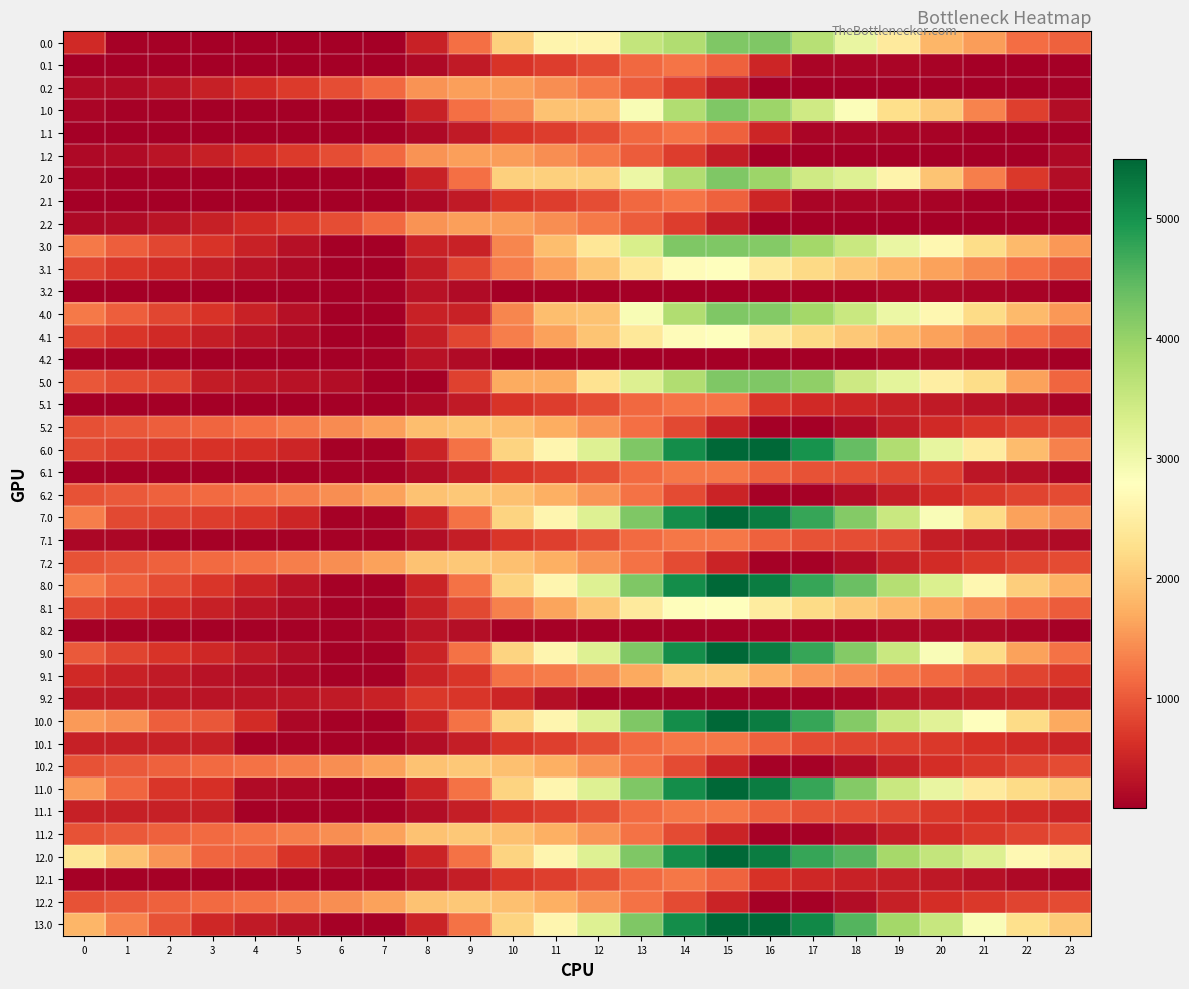

Reading left to right, what are all the values shown in this chart?

0.0: 0=569.5	1=115.5	2=105.1	3=100.7	4=95.7	5=91.9	6=83.8	7=83.8	8=475.1	9=1184.9	10=2091.9	11=2602.7	12=2602.7	13=3555.8	14=3753.4	15=4192.0	16=4192.0	17=3692.2	18=3099.6	19=2443.8	20=1807.6	21=1566.8	22=1168.8	23=1056.4
0.1: 0=83.8	1=83.8	2=83.8	3=83.8	4=83.8	5=83.8	6=83.8	7=83.8	8=207.8	9=397.0	10=668.3	11=754.4	12=887.7	13=1126.7	14=1239.3	15=1064.4	16=511.6	17=156.9	18=151.5	19=151.3	20=136.6	21=103.9	22=83.8	23=83.8
0.2: 0=223.6	1=223.6	2=337.0	3=454.8	4=579.1	5=732.5	6=902.1	7=1123.2	8=1484.3	9=1594.6	10=1570.9	11=1449.0	12=1276.1	13=1033.2	14=742.9	15=413.7	16=83.8	17=83.8	18=83.8	19=83.8	20=83.8	21=83.8	22=83.8	23=111.9
1.0: 0=165.5	1=115.5	2=105.1	3=100.7	4=95.7	5=91.9	6=83.8	7=83.8	8=475.1	9=1184.9	10=1427.9	11=1938.8	12=1938.8	13=2891.8	14=3753.4	15=4192.0	16=3938.6	17=3438.7	18=2846.1	19=2240.1	20=2007.9	21=1363.1	22=764.8	23=248.3
1.1: 0=83.8	1=83.8	2=83.8	3=83.8	4=83.8	5=83.8	6=83.8	7=83.8	8=207.8	9=397.0	10=668.3	11=754.4	12=887.7	13=1126.7	14=1239.3	15=1064.4	16=511.6	17=156.9	18=151.5	19=151.3	20=136.6	21=103.9	22=83.8	23=83.8
1.2: 0=195.2	1=223.6	2=337.0	3=454.8	4=579.1	5=732.5	6=902.1	7=1123.2	8=1484.3	9=1594.6	10=1570.9	11=1449.0	12=1276.1	13=1033.2	14=742.9	15=413.7	16=83.8	17=83.8	18=83.8	19=83.8	20=83.8	21=83.8	22=83.8	23=195.2
2.0: 0=165.5	1=115.5	2=105.1	3=100.7	4=95.7	5=91.9	6=83.8	7=83.8	8=475.1	9=1184.9	10=2091.9	11=2091.9	12=2091.9	13=3044.9	14=3753.4	15=4192.0	16=3938.6	17=3438.7	18=3250.2	19=2594.4	20=1958.2	21=1313.4	22=715.1	23=248.3
2.1: 0=83.8	1=83.8	2=83.8	3=83.8	4=83.8	5=83.8	6=83.8	7=83.8	8=207.8	9=397.0	10=668.3	11=754.4	12=887.7	13=1126.7	14=1239.3	15=1064.4	16=511.6	17=156.9	18=151.5	19=151.3	20=136.6	21=103.9	22=83.8	23=83.8
2.2: 0=195.6	1=223.6	2=337.0	3=454.8	4=579.1	5=732.5	6=902.1	7=1123.2	8=1484.3	9=1594.6	10=1570.9	11=1449.0	12=1276.1	13=1033.2	14=742.9	15=413.7	16=83.8	17=83.8	18=83.8	19=83.8	20=83.8	21=83.8	22=83.8	23=83.8
3.0: 0=1274.6	1=1039.8	2=844.5	3=655.2	4=465.4	5=276.8	6=83.8	7=83.8	8=475.1	9=475.1	10=1382.2	11=1893.0	12=2377.4	13=3330.4	14=4192.0	15=4192.0	16=4157.8	17=3877.1	18=3503.7	19=3067.1	20=2650.1	21=2224.5	22=1839.5	23=1542.3
3.1: 0=838.8	1=693.2	2=561.0	3=434.0	4=310.1	5=200.3	6=84.0	7=83.8	8=411.3	9=815.3	10=1301.5	11=1602.4	12=1950.5	13=2404.4	14=2731.8	15=2775.2	16=2441.6	17=2189.5	18=1999.3	19=1814.2	20=1614.7	21=1397.2	22=1192.3	23=1008.0
3.2: 0=83.8	1=83.8	2=83.8	3=83.8	4=83.8	5=83.8	6=83.8	7=123.8	8=303.7	9=231.5	10=83.8	11=83.8	12=83.8	13=83.8	14=83.8	15=83.8	16=83.8	17=83.8	18=90.7	19=156.1	20=173.8	21=164.3	22=133.6	23=83.8
4.0: 0=1274.6	1=1039.8	2=844.5	3=655.2	4=465.4	5=276.8	6=83.8	7=83.8	8=475.1	9=475.1	10=1382.2	11=1893.0	12=1938.8	13=2891.8	14=3753.4	15=4192.0	16=4157.8	17=3877.1	18=3497.9	19=3061.3	20=2644.2	21=2218.6	22=1839.5	23=1542.3
4.1: 0=838.8	1=693.2	2=561.0	3=434.0	4=310.1	5=200.3	6=84.0	7=83.8	8=422.6	9=826.6	10=1312.8	11=1613.7	12=1950.5	13=2404.4	14=2731.8	15=2775.2	16=2441.6	17=2189.5	18=1999.3	19=1814.2	20=1614.7	21=1397.2	22=1192.3	23=1008.0
4.2: 0=83.8	1=83.8	2=83.8	3=83.8	4=83.8	5=83.8	6=83.8	7=123.8	8=303.7	9=231.5	10=83.8	11=83.8	12=83.8	13=83.8	14=83.8	15=83.8	16=83.8	17=83.8	18=90.7	19=156.1	20=173.8	21=164.3	22=133.6	23=83.8
5.0: 0=975.3	1=874.8	2=813.8	3=405.4	4=349.9	5=295.6	6=235.4	7=83.8	8=83.8	9=793.5	10=1700.6	11=1700.6	12=2313.8	13=3266.8	14=3753.4	15=4192.0	16=4192.0	17=4045.7	18=3453.1	19=3150.8	20=2514.6	21=2223.3	22=1625.1	23=1108.6
5.1: 0=95.1	1=83.8	2=83.8	3=83.8	4=83.8	5=83.8	6=83.8	7=83.8	8=207.8	9=397.0	10=668.3	11=754.4	12=887.7	13=1126.7	14=1239.3	15=1239.3	16=686.5	17=568.7	18=512.8	19=462.1	20=396.9	21=313.7	22=243.2	23=130.0
5.2: 0=909.2	1=985.7	2=1049.5	3=1117.8	4=1192.7	5=1296.6	6=1416.6	7=1588.2	8=1899.8	9=1960.7	10=1886.4	11=1714.0	12=1490.6	13=1197.2	14=856.4	15=476.7	16=96.3	17=83.8	18=214.7	19=411.8	20=561.1	21=683.5	22=785.0	23=846.9
6.0: 0=864.4	1=763.9	2=703.0	3=648.0	4=592.6	5=522.1	6=109.9	7=109.9	8=501.2	9=1210.9	10=2118.0	11=2628.8	12=3242.0	13=4195.1	14=5056.7	15=5495.3	16=5495.3	17=4995.4	18=4402.8	19=3747.0	20=3110.8	21=2466.0	22=1867.7	23=1351.3
6.1: 0=121.1	1=109.9	2=109.9	3=109.9	4=109.9	5=109.9	6=109.9	7=109.9	8=233.9	9=423.1	10=694.4	11=780.5	12=913.8	13=1152.8	14=1265.4	15=1265.4	16=1066.1	17=948.3	18=892.4	19=841.7	20=776.5	21=339.8	22=269.2	23=156.0
6.2: 0=935.2	1=1011.7	2=1075.6	3=1143.9	4=1218.8	5=1322.7	6=1442.7	7=1614.3	8=1925.9	9=1986.8	10=1912.5	11=1740.1	12=1516.7	13=1223.3	14=882.5	15=502.8	16=122.4	17=109.9	18=240.8	19=437.8	20=587.2	21=709.5	22=811.1	23=873.0
7.0: 0=1318.0	1=864.0	2=803.1	3=748.2	4=692.7	5=522.1	6=109.9	7=109.9	8=501.2	9=1210.9	10=2118.0	11=2628.8	12=3242.0	13=4195.1	14=5056.7	15=5495.3	16=5241.9	17=4742.0	18=4149.4	19=3493.6	20=2857.4	21=2212.6	22=1614.3	23=1451.4
7.1: 0=184.4	1=173.2	2=109.9	3=109.9	4=109.9	5=109.9	6=109.9	7=109.9	8=233.9	9=423.1	10=694.4	11=780.5	12=913.8	13=1152.8	14=1265.4	15=1265.4	16=1066.1	17=948.3	18=892.4	19=841.7	20=423.0	21=339.8	22=269.2	23=219.3
7.2: 0=935.2	1=1011.7	2=1075.6	3=1143.9	4=1218.8	5=1322.7	6=1442.7	7=1614.3	8=1925.9	9=1986.8	10=1912.5	11=1740.1	12=1516.7	13=1223.3	14=882.5	15=502.8	16=122.4	17=109.9	18=248.5	19=445.5	20=587.2	21=709.5	22=811.1	23=873.0
8.0: 0=1300.7	1=1065.8	2=870.5	3=681.3	4=491.5	5=302.9	6=109.9	7=109.9	8=501.2	9=1210.9	10=2118.0	11=2628.8	12=3242.0	13=4195.1	14=5056.7	15=5495.3	16=5241.9	17=4742.0	18=4368.6	19=3712.8	20=3295.8	21=2651.0	22=2052.7	23=1755.4
8.1: 0=864.8	1=719.3	2=587.0	3=460.1	4=336.2	5=226.4	6=110.0	7=109.9	8=448.7	9=852.7	10=1338.9	11=1639.8	12=1976.6	13=2430.5	14=2757.8	15=2801.3	16=2467.7	17=2215.6	18=2025.4	19=1840.3	20=1640.8	21=1423.2	22=1218.3	23=1034.1
8.2: 0=109.9	1=109.9	2=109.9	3=109.9	4=109.9	5=109.9	6=109.9	7=149.9	8=329.8	9=257.6	10=109.9	11=109.9	12=109.9	13=109.9	14=109.9	15=109.9	16=109.9	17=109.9	18=116.8	19=182.2	20=199.9	21=190.4	22=159.6	23=109.9
9.0: 0=997.6	1=813.3	2=668.5	3=529.8	4=390.5	5=252.4	6=109.9	7=109.9	8=501.2	9=1210.9	10=2118.0	11=2628.8	12=3242.0	13=4195.1	14=5056.7	15=5495.3	16=5241.9	17=4742.0	18=4149.4	19=3493.6	20=2857.4	21=2212.6	22=1614.3	23=1214.8
9.1: 0=561.7	1=466.6	2=384.9	3=308.4	4=235.1	5=175.7	6=109.9	7=109.9	8=498.2	9=687.4	10=1223.1	11=1309.2	12=1442.4	13=1681.5	14=2043.6	15=2043.6	16=1760.5	17=1558.9	18=1419.2	19=1284.6	20=1135.6	21=968.6	22=814.2	23=680.4
9.2: 0=367.0	1=361.2	2=342.4	3=328.3	4=320.9	5=342.6	6=380.4	7=469.9	8=699.3	9=677.6	10=519.5	11=263.3	12=109.9	13=109.9	14=109.9	15=109.9	16=109.9	17=109.9	18=166.3	19=281.2	20=348.4	21=388.6	22=407.9	23=387.3
10.0: 0=1555.2	1=1454.7	2=1040.2	3=985.3	4=576.4	5=168.5	6=109.9	7=109.9	8=501.2	9=1210.9	10=2118.0	11=2628.8	12=3242.0	13=4195.1	14=5056.7	15=5495.3	16=5241.9	17=4742.0	18=4149.4	19=3493.6	20=3210.9	21=2803.3	22=2205.0	23=1688.5
10.1: 0=464.2	1=453.0	2=453.0	3=453.0	4=109.9	5=109.9	6=109.9	7=109.9	8=233.9	9=423.1	10=694.4	11=780.5	12=913.8	13=1152.8	14=1265.4	15=1265.4	16=1066.1	17=874.6	18=818.6	19=767.9	20=702.8	21=619.6	22=549.0	23=499.1
10.2: 0=935.2	1=1011.7	2=1075.6	3=1143.9	4=1218.8	5=1322.7	6=1442.7	7=1614.3	8=1925.9	9=1986.8	10=1912.5	11=1740.1	12=1516.7	13=1223.3	14=882.5	15=502.8	16=122.4	17=109.9	18=248.5	19=445.5	20=594.9	21=709.5	22=811.1	23=873.0
11.0: 0=1555.2	1=1101.2	2=686.7	3=631.8	4=222.8	5=168.5	6=109.9	7=109.9	8=501.2	9=1210.9	10=2118.0	11=2628.8	12=3242.0	13=4195.1	14=5056.7	15=5495.3	16=5241.9	17=4742.0	18=4149.4	19=3493.6	20=3094.6	21=2449.8	22=2205.0	23=2042.1
11.1: 0=464.2	1=453.0	2=453.0	3=453.0	4=109.9	5=109.9	6=109.9	7=109.9	8=233.9	9=423.1	10=694.4	11=780.5	12=913.8	13=1152.8	14=1265.4	15=1265.4	16=1066.1	17=948.3	18=892.4	19=841.7	20=702.8	21=619.6	22=549.0	23=499.1
11.2: 0=935.2	1=1011.7	2=1075.6	3=1143.9	4=1218.8	5=1322.7	6=1442.7	7=1614.3	8=1925.9	9=1986.8	10=1912.5	11=1740.1	12=1516.7	13=1223.3	14=882.5	15=502.8	16=122.4	17=109.9	18=240.8	19=437.8	20=587.2	21=709.5	22=811.1	23=873.0
12.0: 0=2378.7	1=1924.6	2=1510.2	3=1101.7	4=1046.3	5=673.6	6=261.5	7=109.9	8=501.2	9=1210.9	10=2118.0	11=2628.8	12=3242.0	13=4195.1	14=5056.7	15=5495.3	16=5241.9	17=4742.0	18=4502.9	19=3847.2	20=3564.5	21=3273.2	22=2674.9	23=2512.0
12.1: 0=121.1	1=109.9	2=109.9	3=109.9	4=109.9	5=109.9	6=109.9	7=109.9	8=233.9	9=423.1	10=694.4	11=780.5	12=913.8	13=1152.8	14=1265.4	15=1090.5	16=649.2	17=531.5	18=475.6	19=424.9	20=359.7	21=276.5	22=205.9	23=156.0
12.2: 0=935.2	1=1011.7	2=1075.6	3=1143.9	4=1218.8	5=1322.7	6=1442.7	7=1614.3	8=1925.9	9=1986.8	10=1912.5	11=1740.1	12=1516.7	13=1223.3	14=882.5	15=502.8	16=122.4	17=109.9	18=248.5	19=445.5	20=594.9	21=709.5	22=811.1	23=873.0
13.0: 0=1809.8	1=1355.7	2=941.3	3=532.8	4=392.5	5=253.4	6=109.9	7=109.9	8=501.2	9=1210.9	10=2118.0	11=2628.8	12=3242.0	13=4195.1	14=5056.7	15=5495.3	16=5495.3	17=5134.7	18=4542.1	19=3886.3	20=3518.8	21=2874.0	22=2275.7	23=2027.9